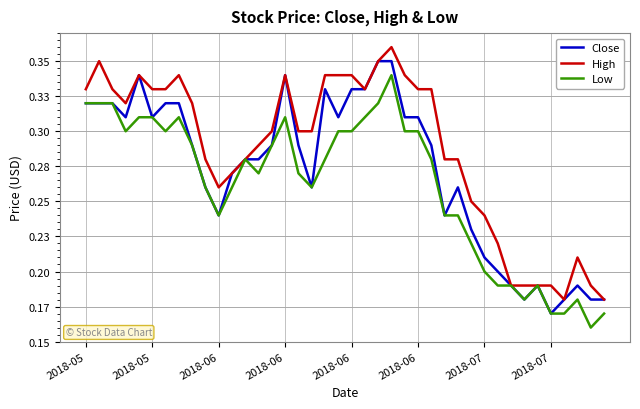

How many interior local valleys does the High series have?

4